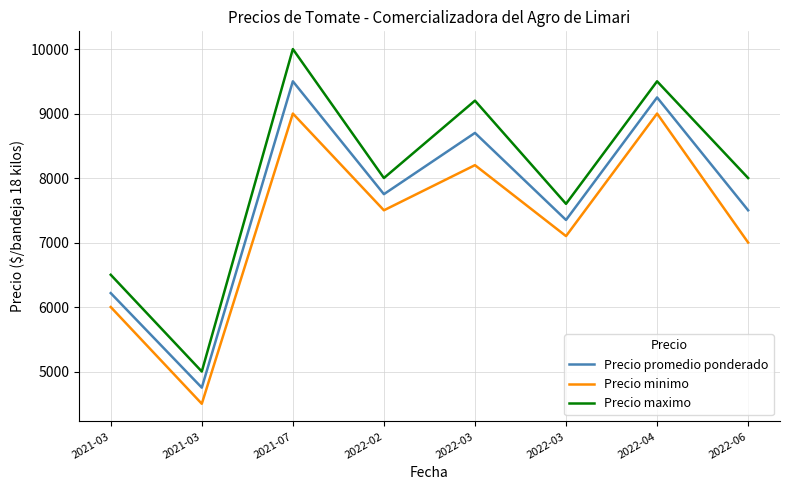

The Precio promedio ponderado series shows 1534.6 at 2022-03. True or false?

False